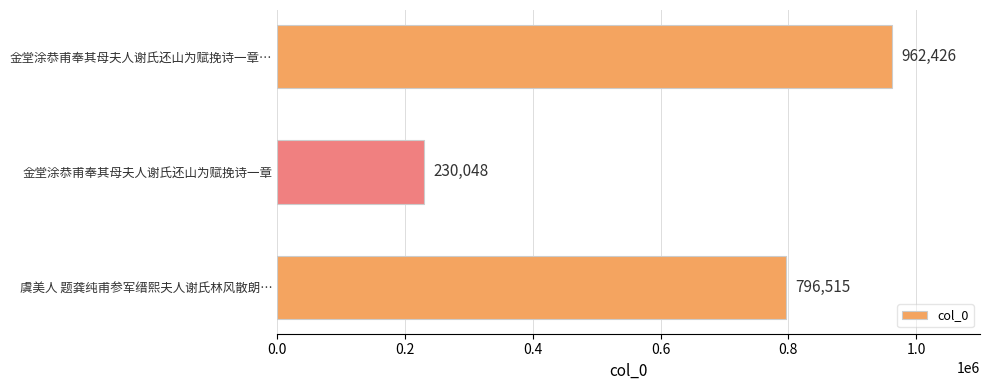

Does the chart contain stacked bars?

No